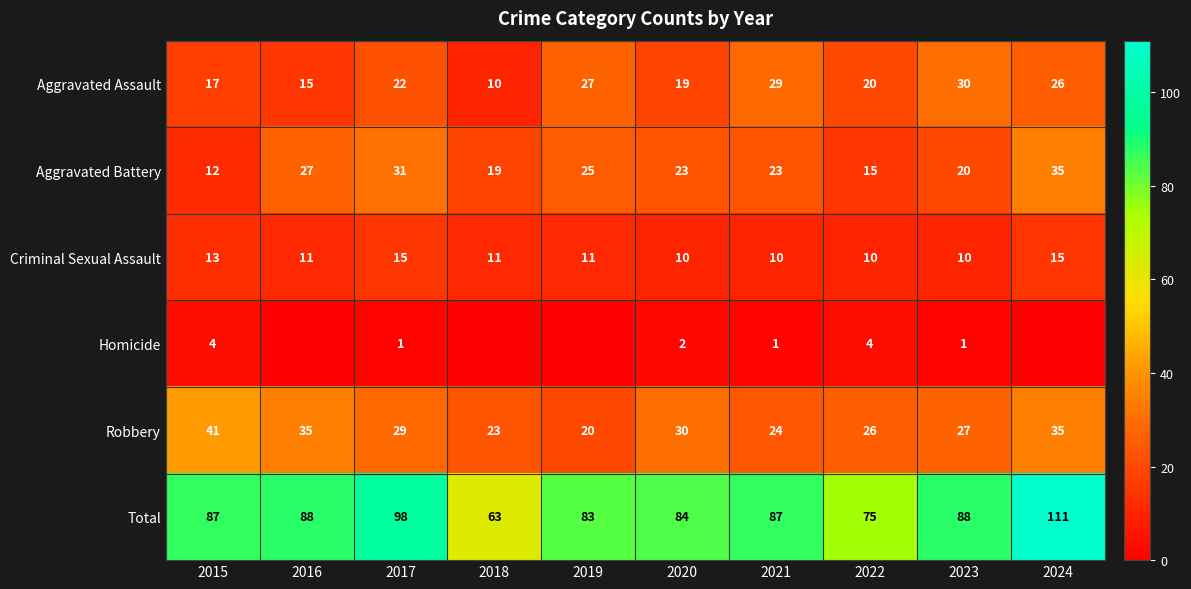

How many categories are shown in the chart?

10